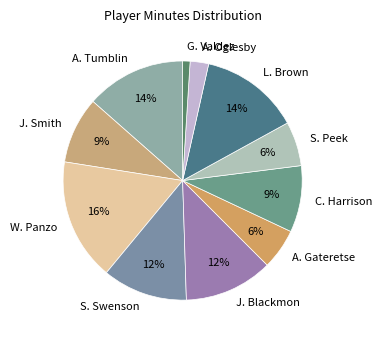

Which category has the biggest portion of the pie?

W. Panzo